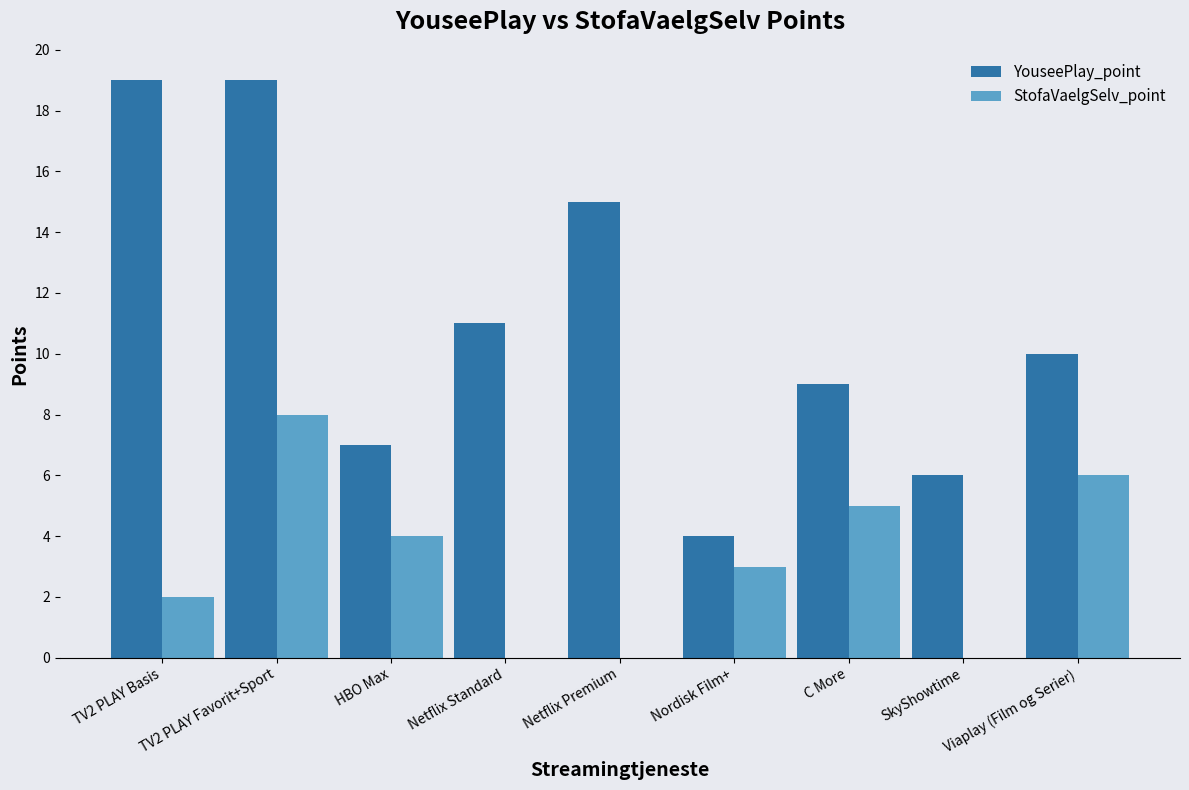

Which series changed the most between TV2 PLAY Favorit+Sport and C More?

YouseePlay_point